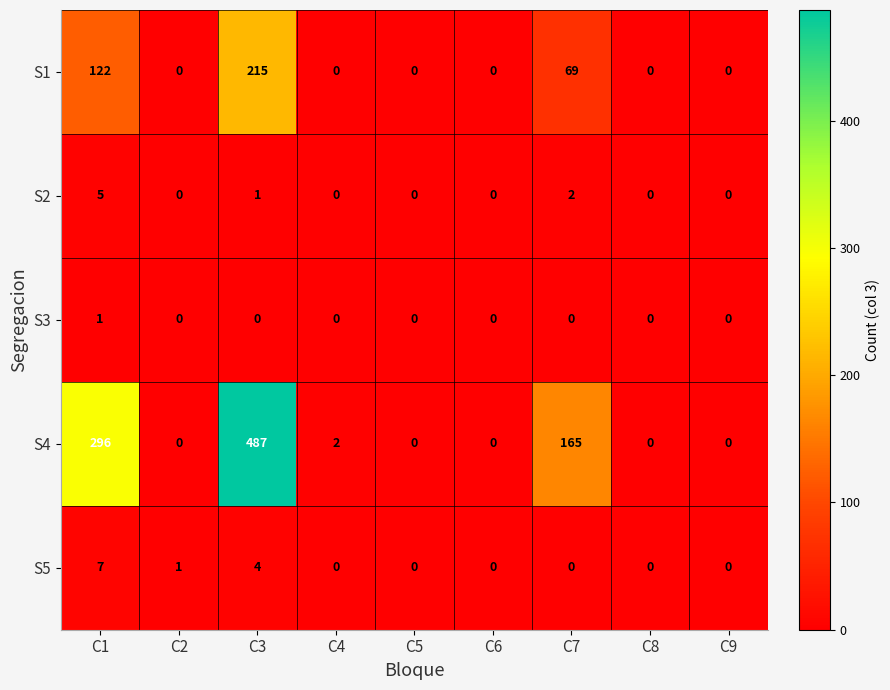

The S2 series shows 1 at C7. True or false?

False